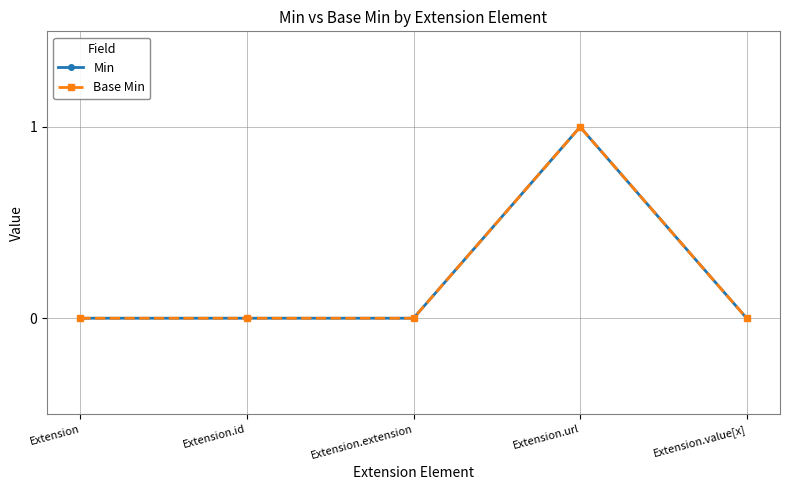

Does the chart have visible grid lines?

Yes